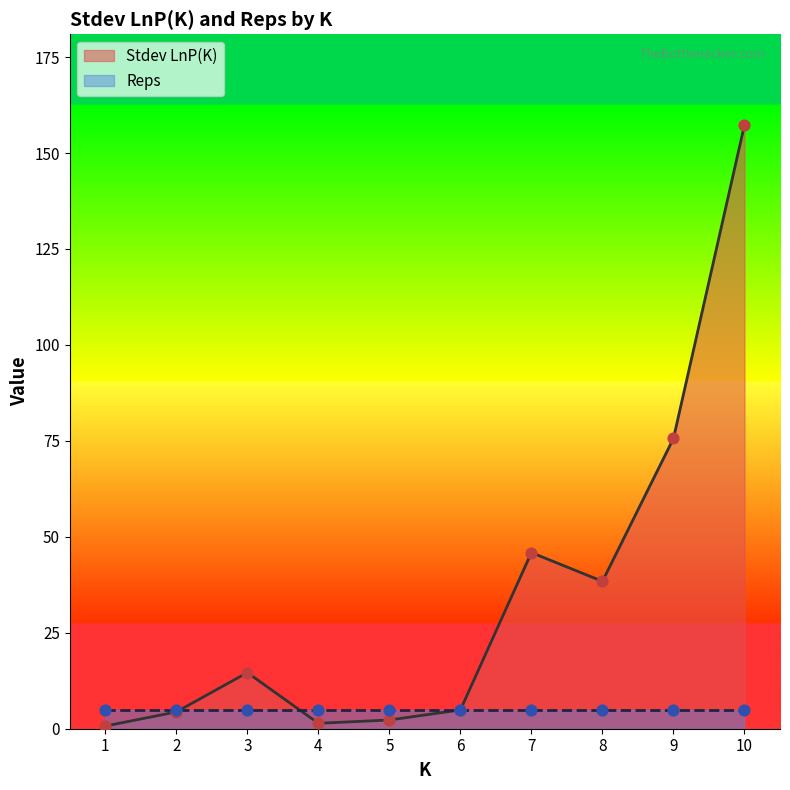

Which has a higher value, 7 or 5?

7